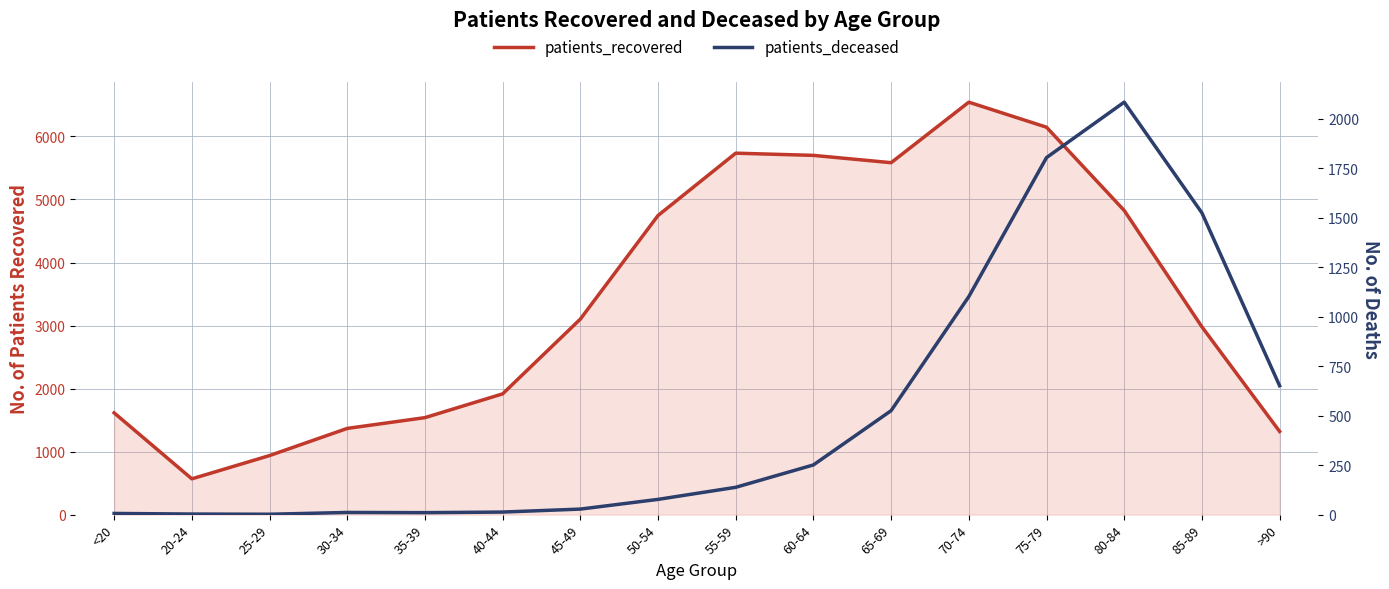

What is the sum of all patients_recovered values?

54627